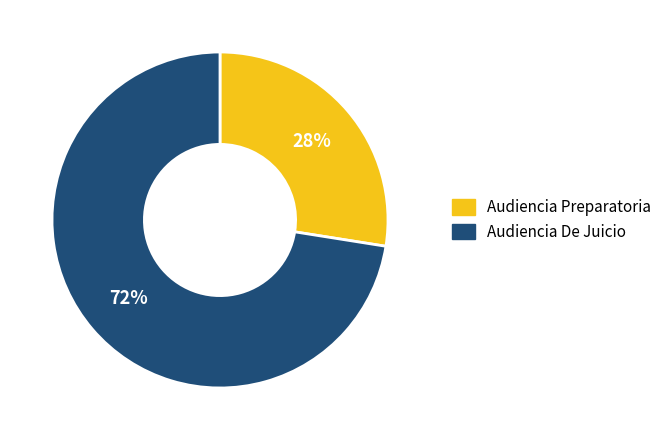

Does Audiencia Preparatoria account for over 50% of the chart?

No